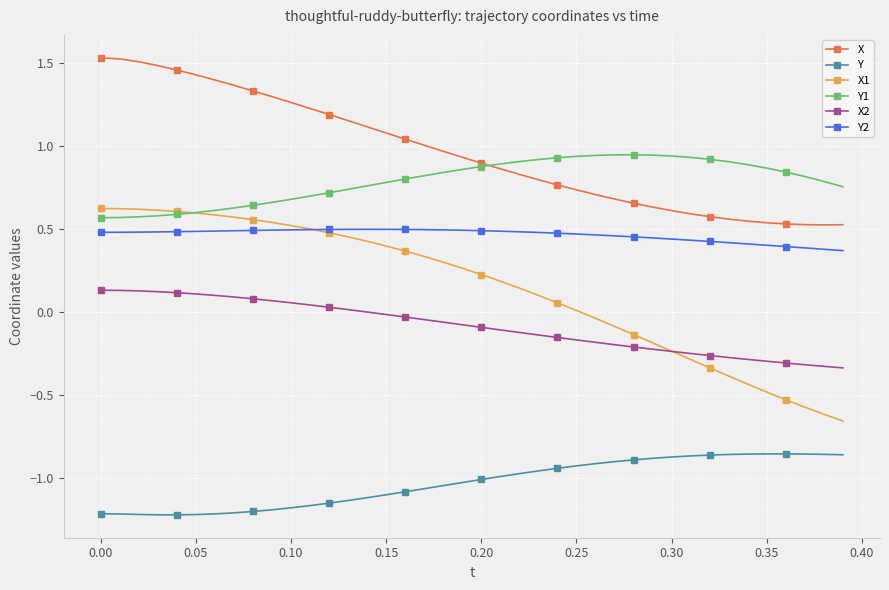

True or false: Y and Y2 cross at least once.

False